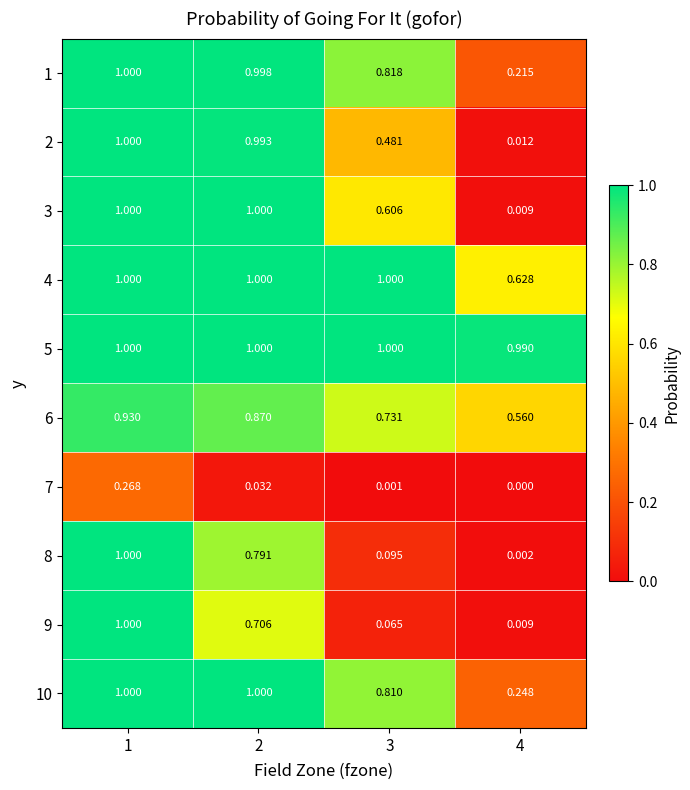

Is the value of 1 at 1 greater than the value of 8 at 4?

Yes